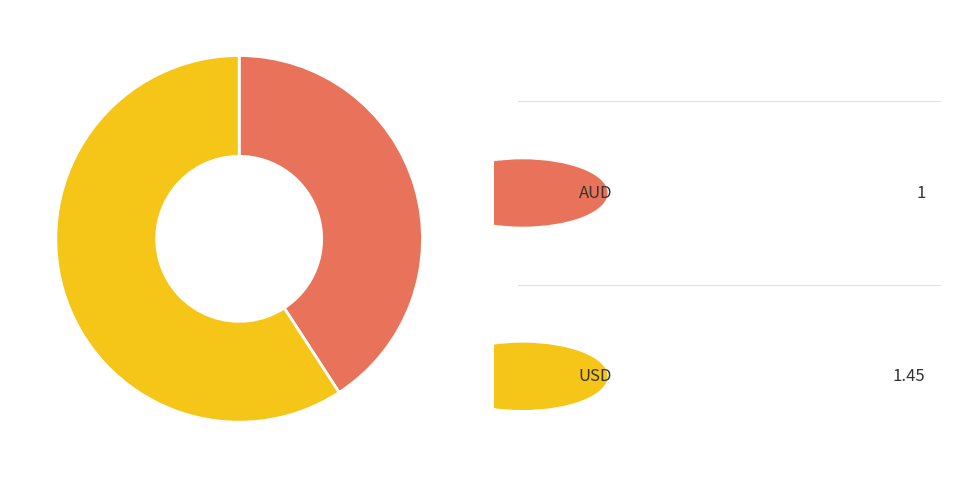

Is there any slice that represents more than half of the pie?

Yes